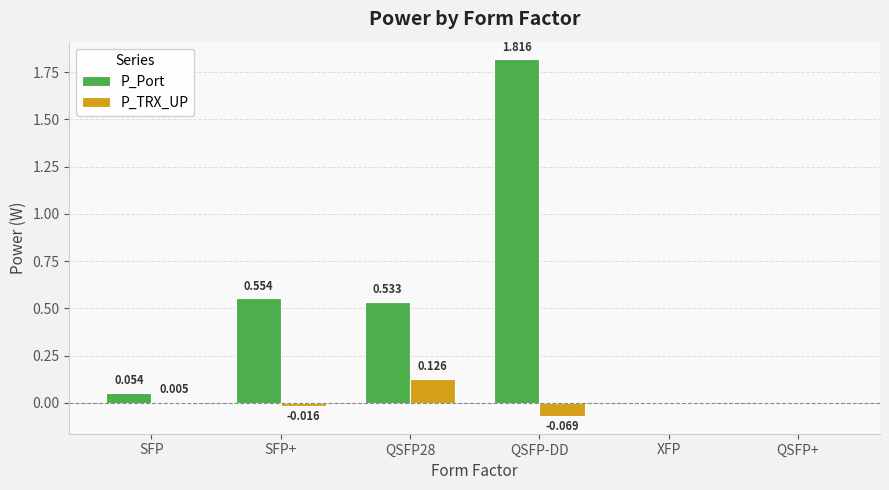

Which series has the largest total across all categories?

P_Port